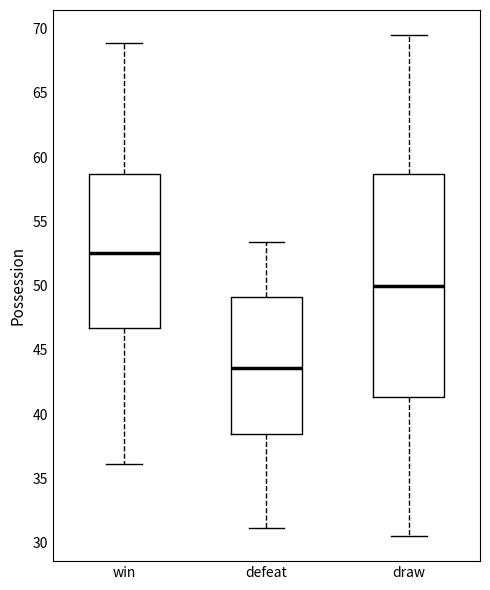

Which box is the tallest, from its lower edge to its upper edge?

draw